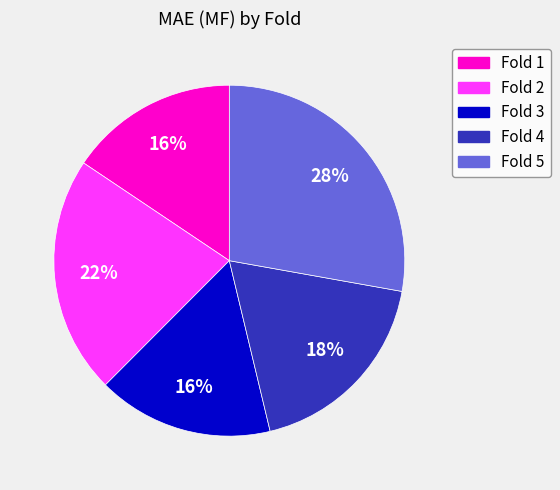

Does Fold 5 represent more than half of the total?

No